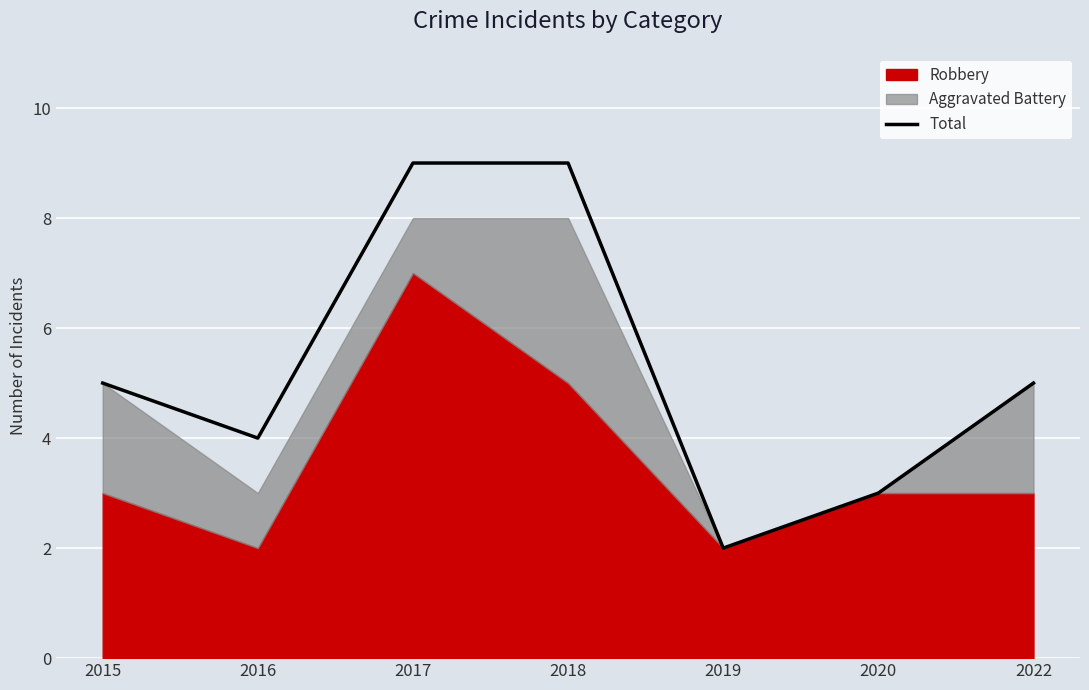

Does the chart display data point markers on the line(s)?

No